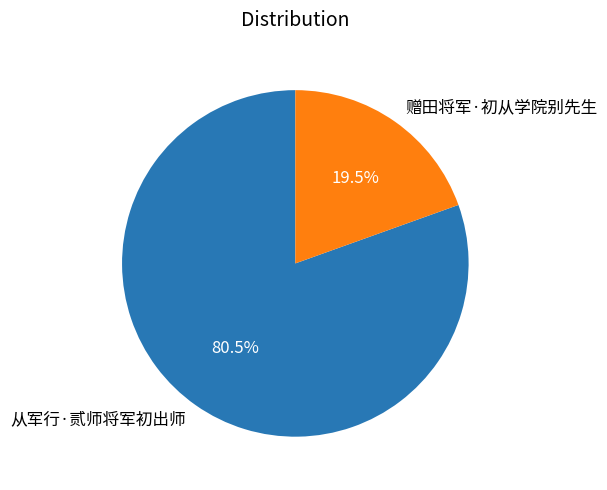

Between 从军行·贰师将军初出师 and 赠田将军·初从学院别先生, which is larger?

从军行·贰师将军初出师